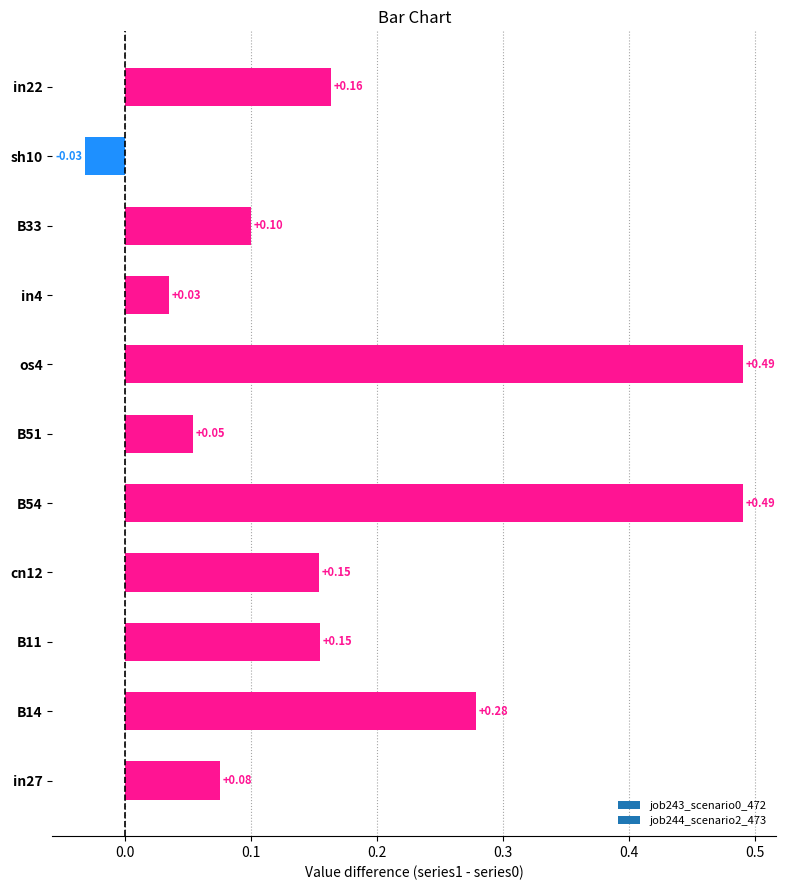

What is the difference between the values at B51 and B54?

0.4